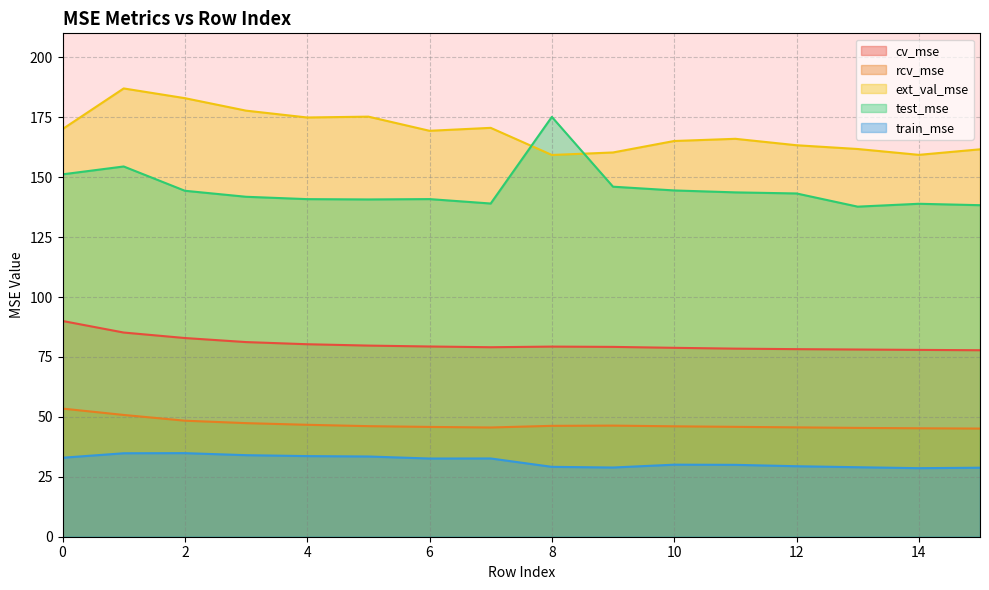

Between 0 and 7, which series saw the biggest shift?

test_mse